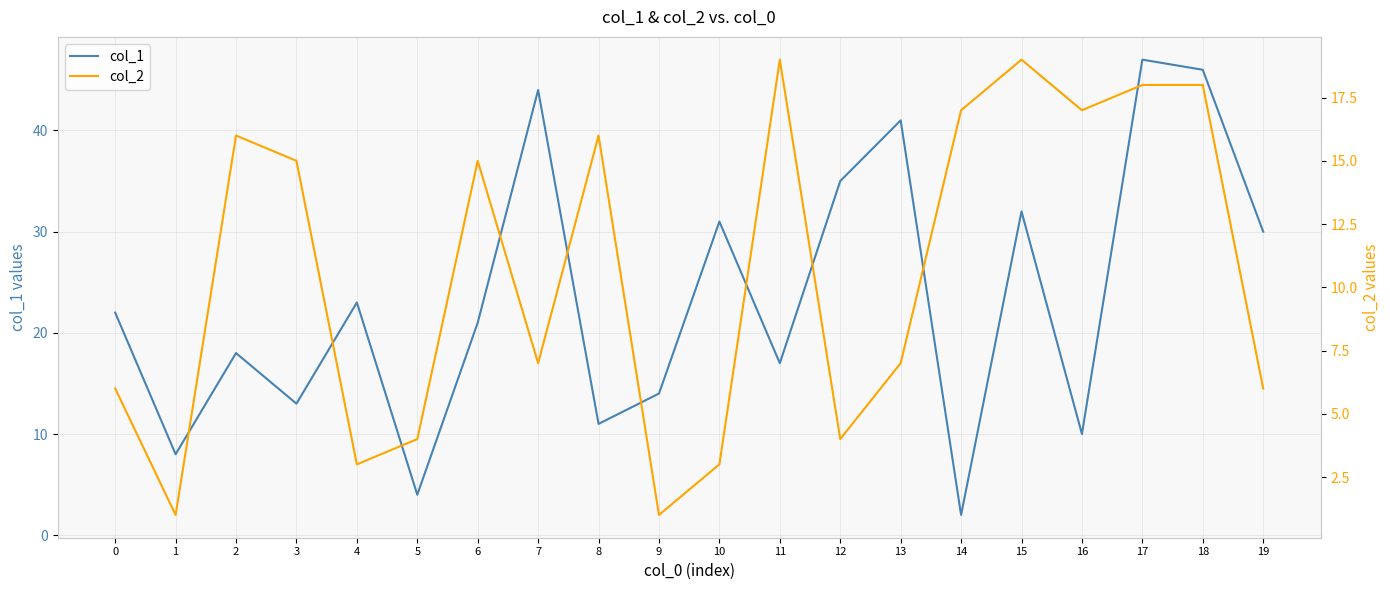

How many interior local valleys does the col_2 series have?

6